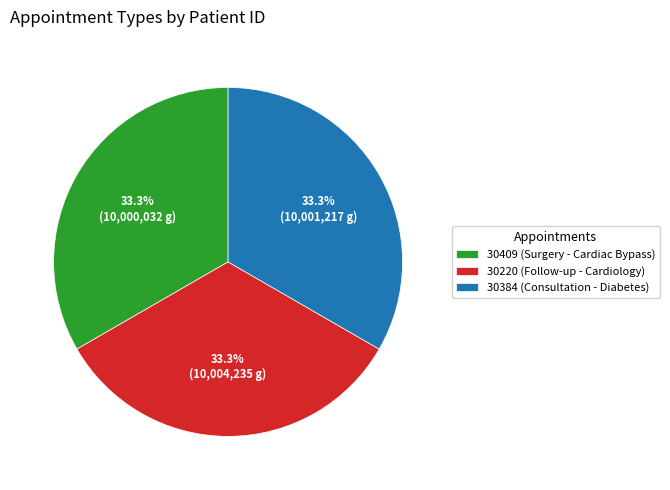

To the nearest percent, what percentage of the pie is 30220?

33%